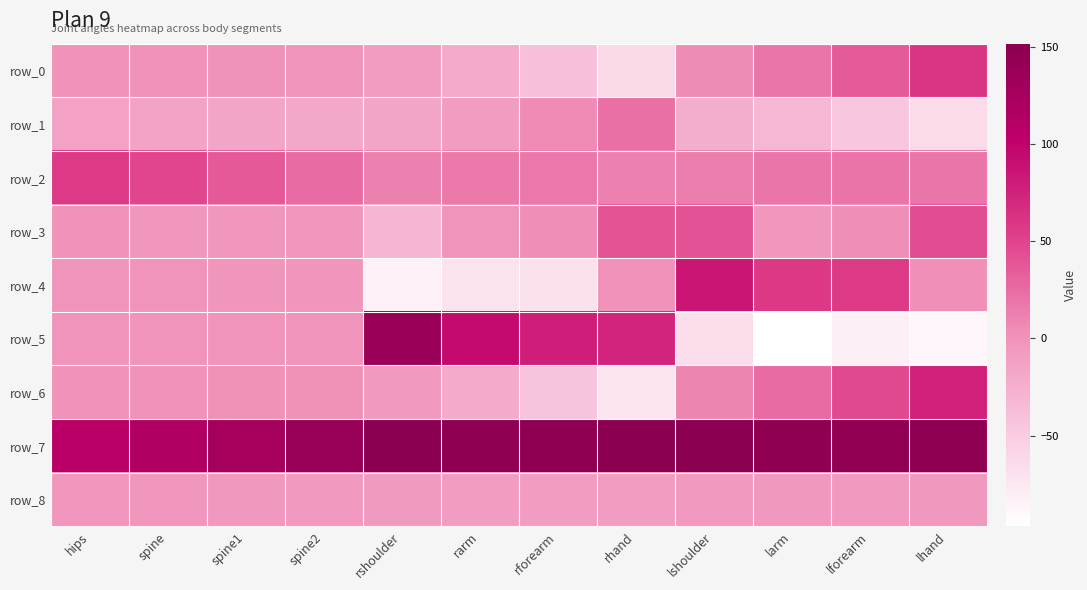

Is it true that row_3 equals -4.3 at spine1?

True